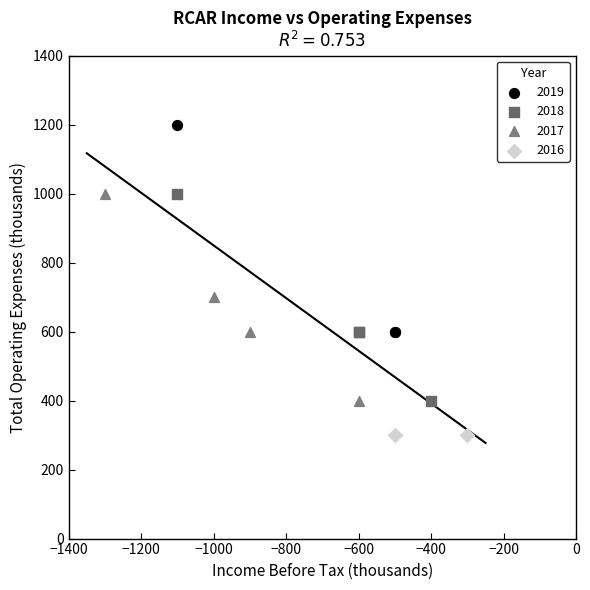

What are all the series names shown in the legend?

2019, 2018, 2017, 2016